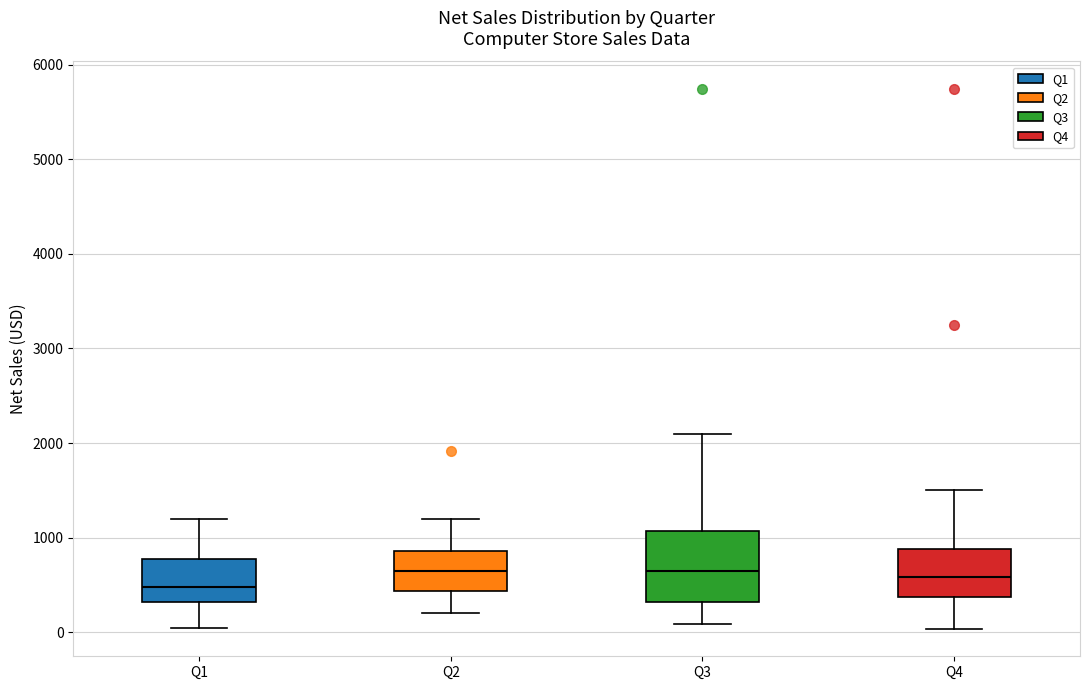

Where does the upper whisker of the box for Q4 end on the y-axis? The values are not printed on the chart, so give them approximately, as read against the axis.

1500